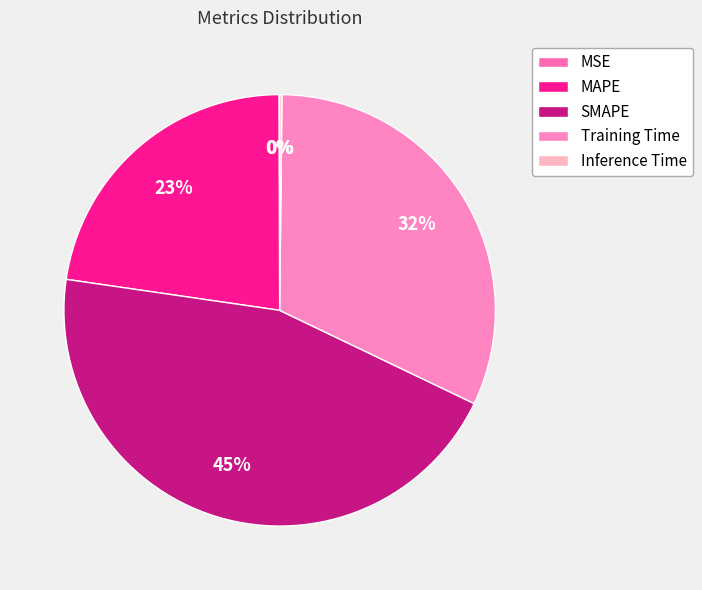

Which category has the biggest portion of the pie?

SMAPE